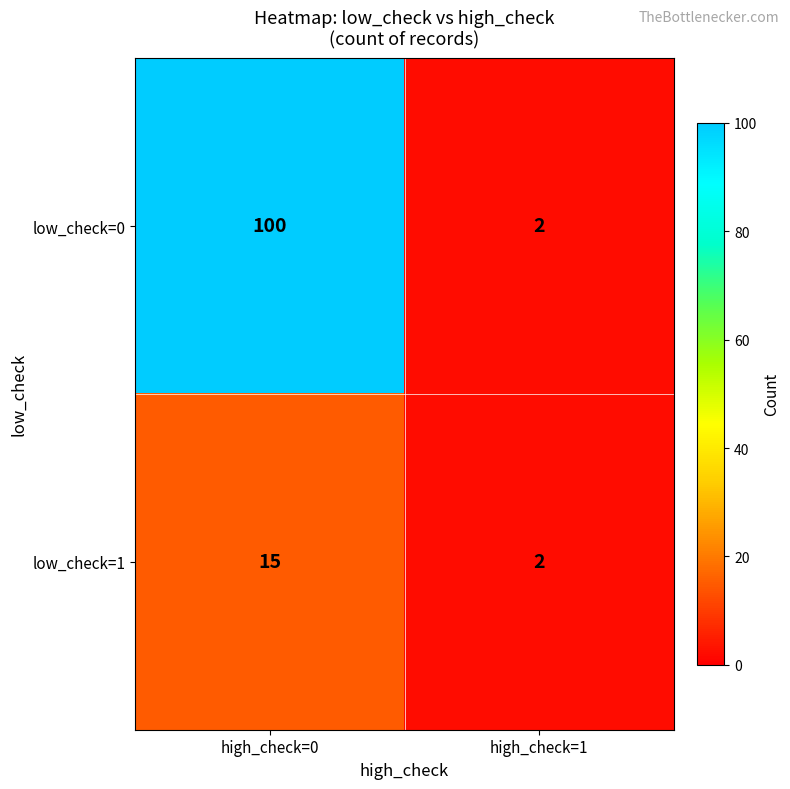

Which series has the largest total across all categories?

low_check=0